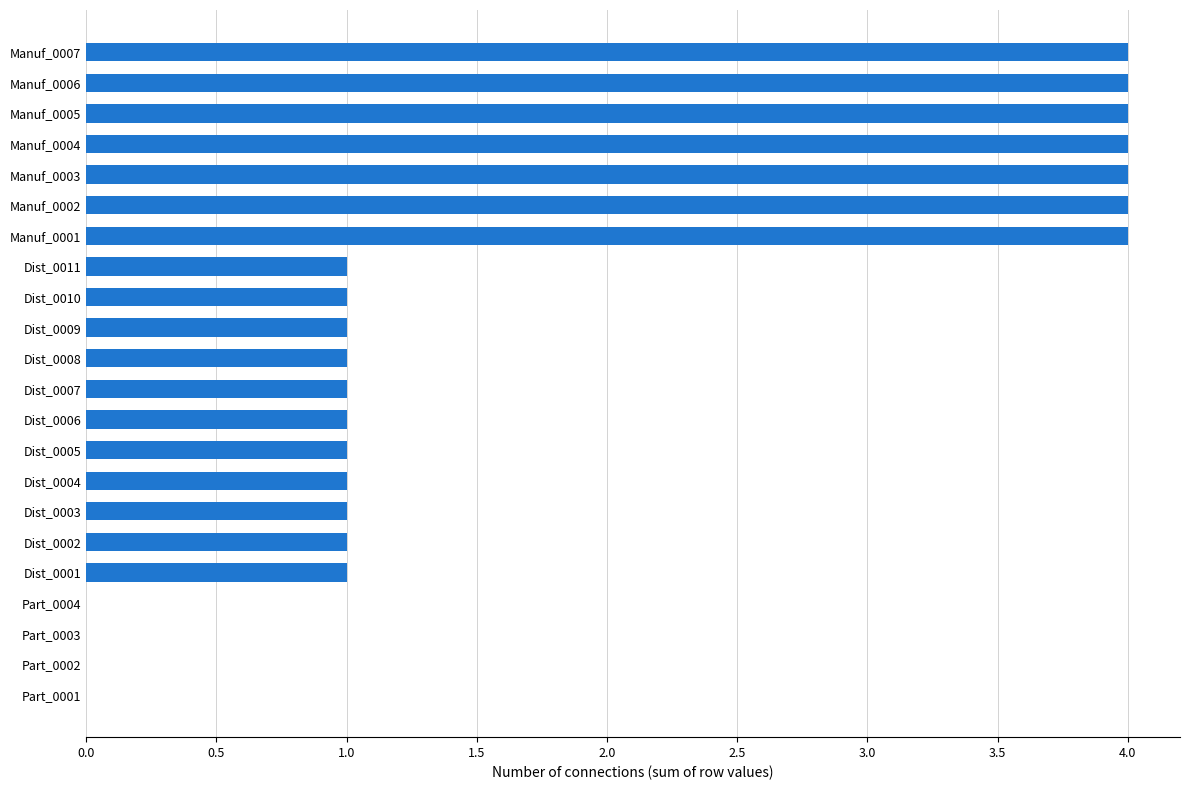

What is the sum of the values at Manuf_0003 and Dist_0009?

5